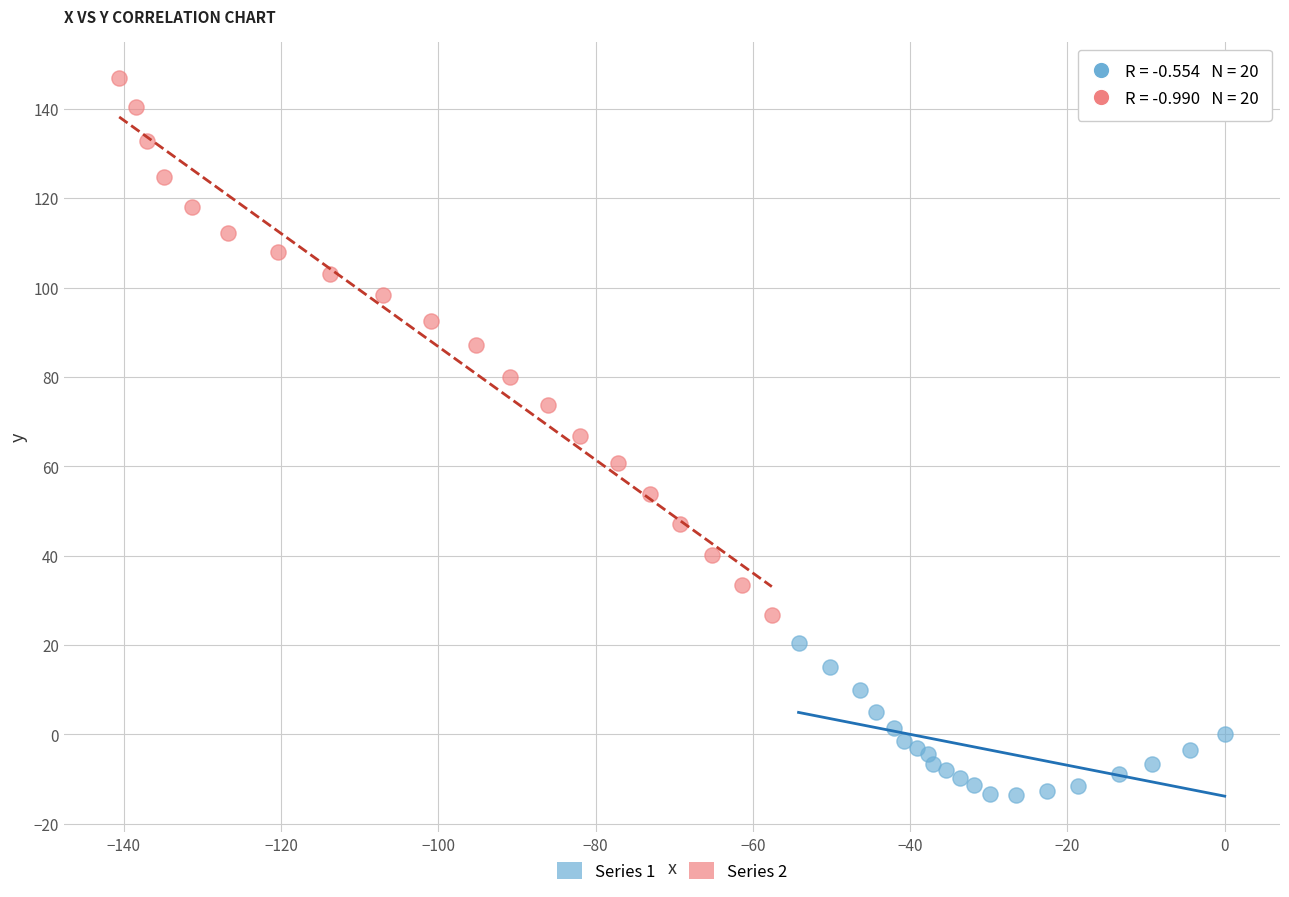

Which series reaches the maximum Y coordinate?

Series 2